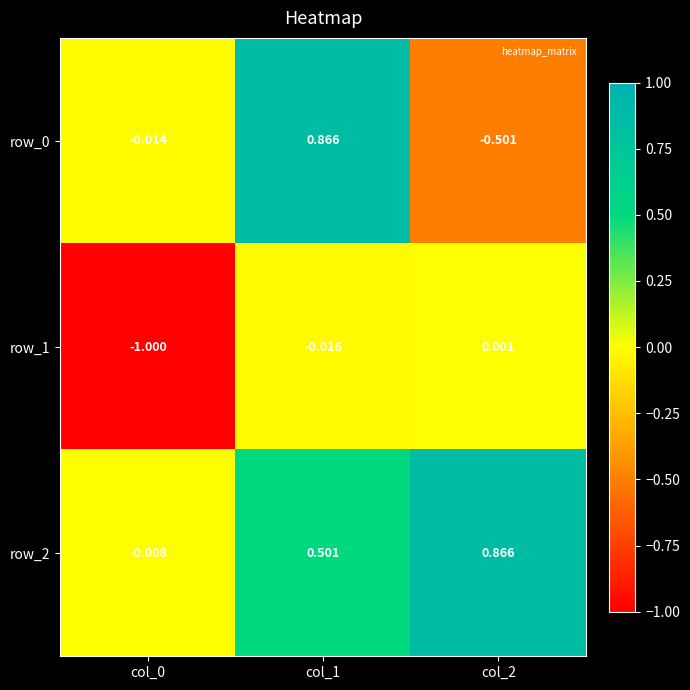

At which category is the sum across all series the highest?

col_1